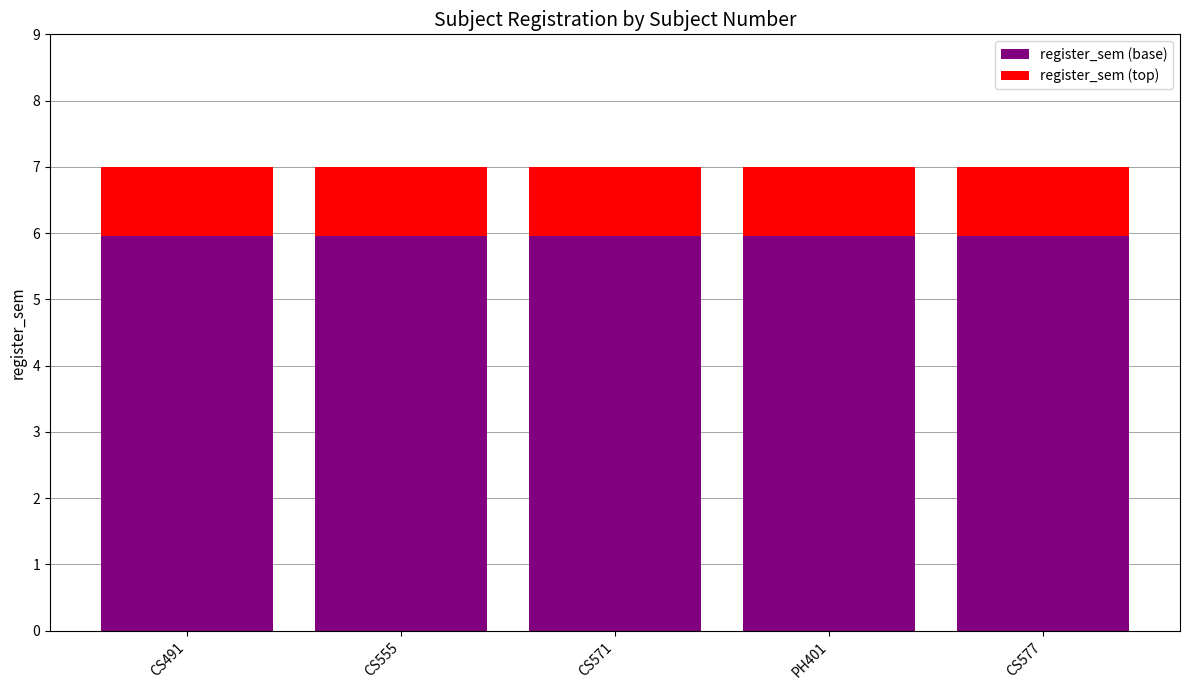

What is the total value across all series at CS571?

7.0